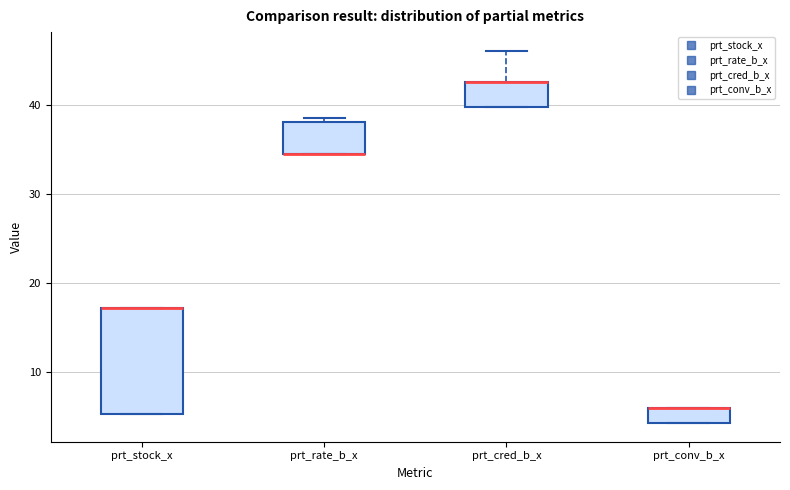

Comparing the boxes themselves (not the whiskers), which one is the tallest?

prt_stock_x